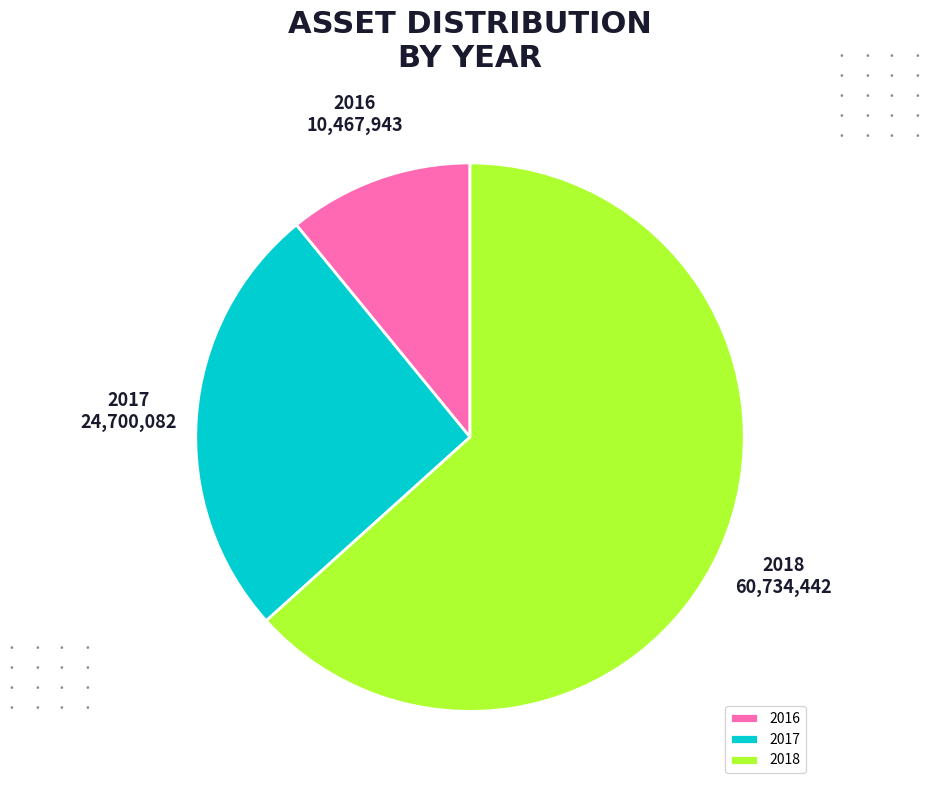

How many slices are in this pie chart?

3